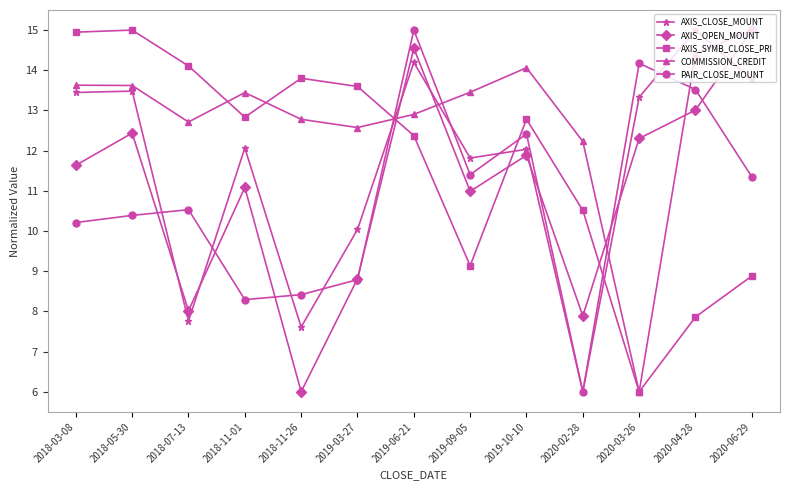

At 2018-11-01, list the series in order from largest to smallest.

COMMISSION_CREDIT, AXIS_SYMB_CLOSE_PRI, AXIS_CLOSE_MOUNT, AXIS_OPEN_MOUNT, PAIR_CLOSE_MOUNT